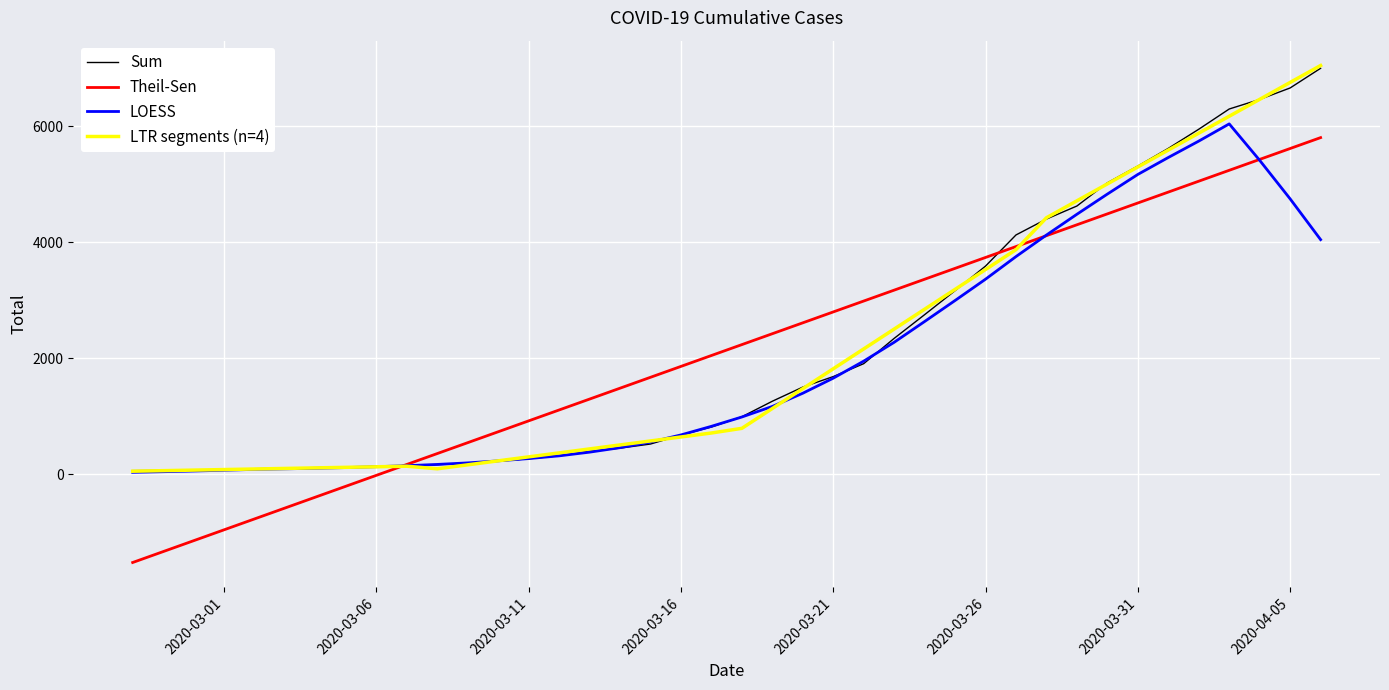

What is the minimum value for Theil-Sen?

-1520.4